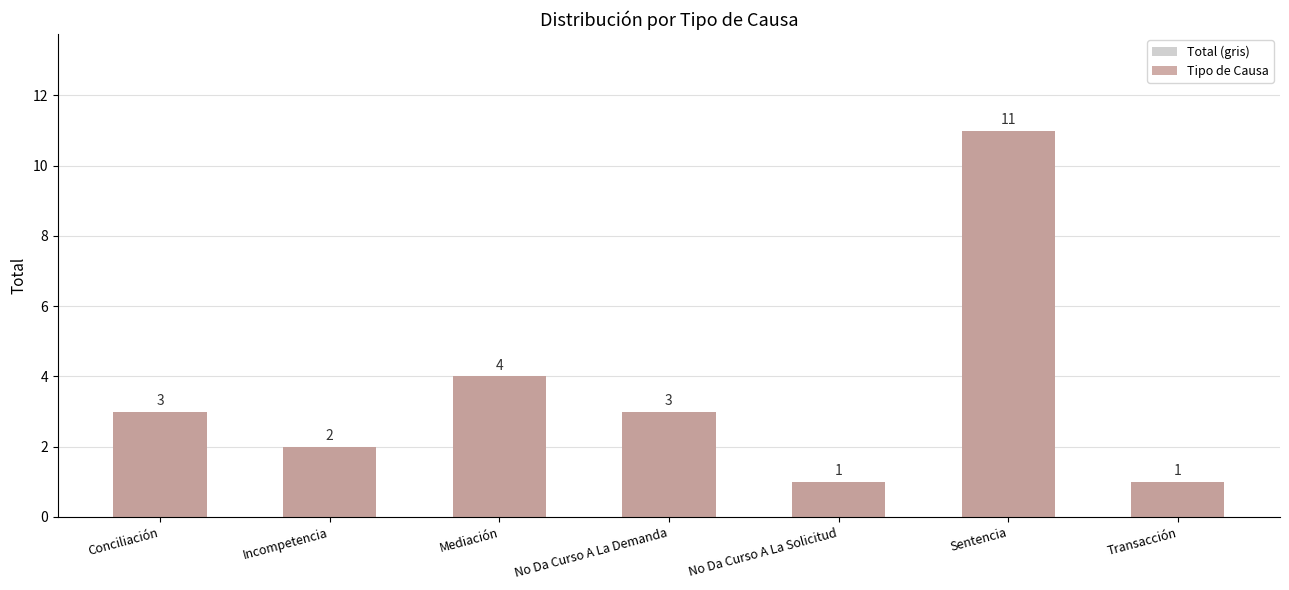

At which label is Tipo de Causa closest to 6?

Mediación